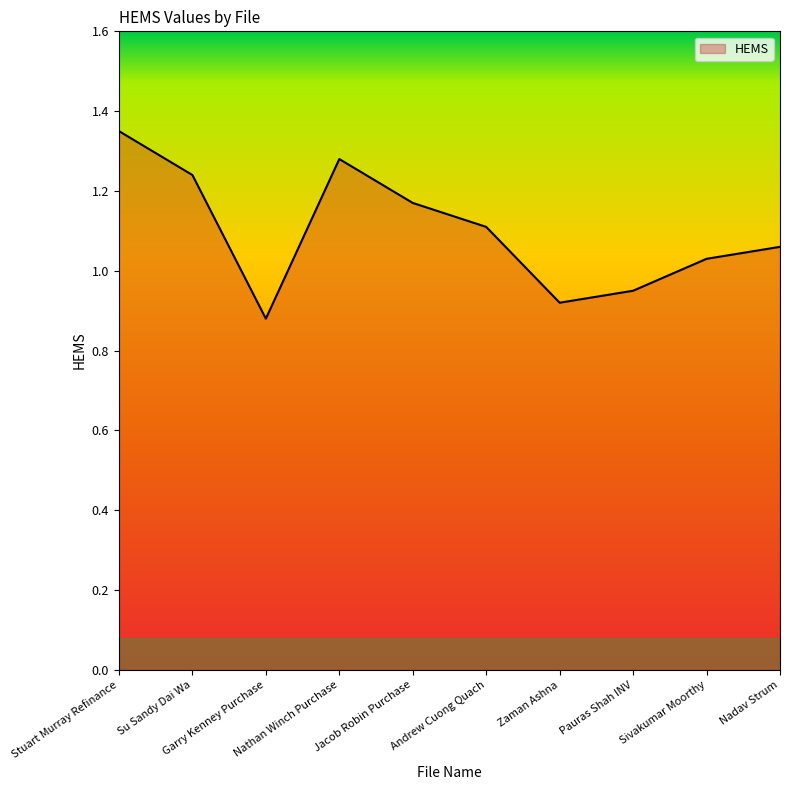

What is the sum of all values?

11.0